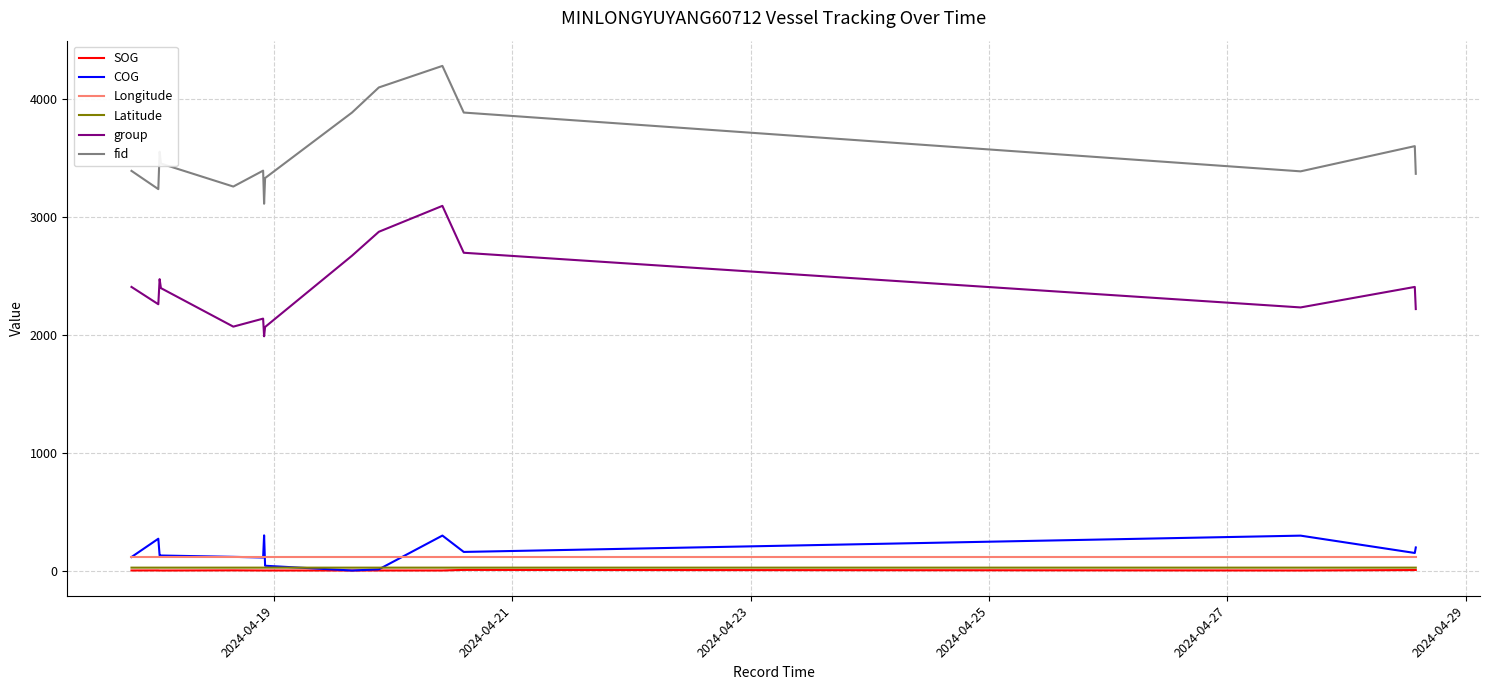

True or false: group and fid cross at least once.

False